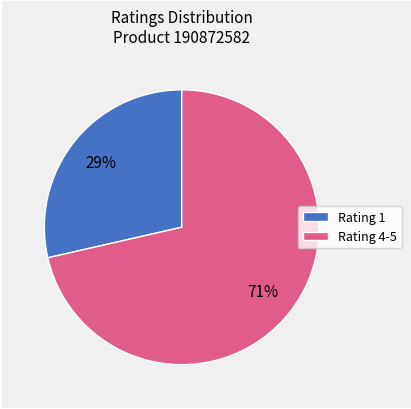

To the nearest percent, what is the combined percentage of Rating 1 and Rating 4-5?

100%